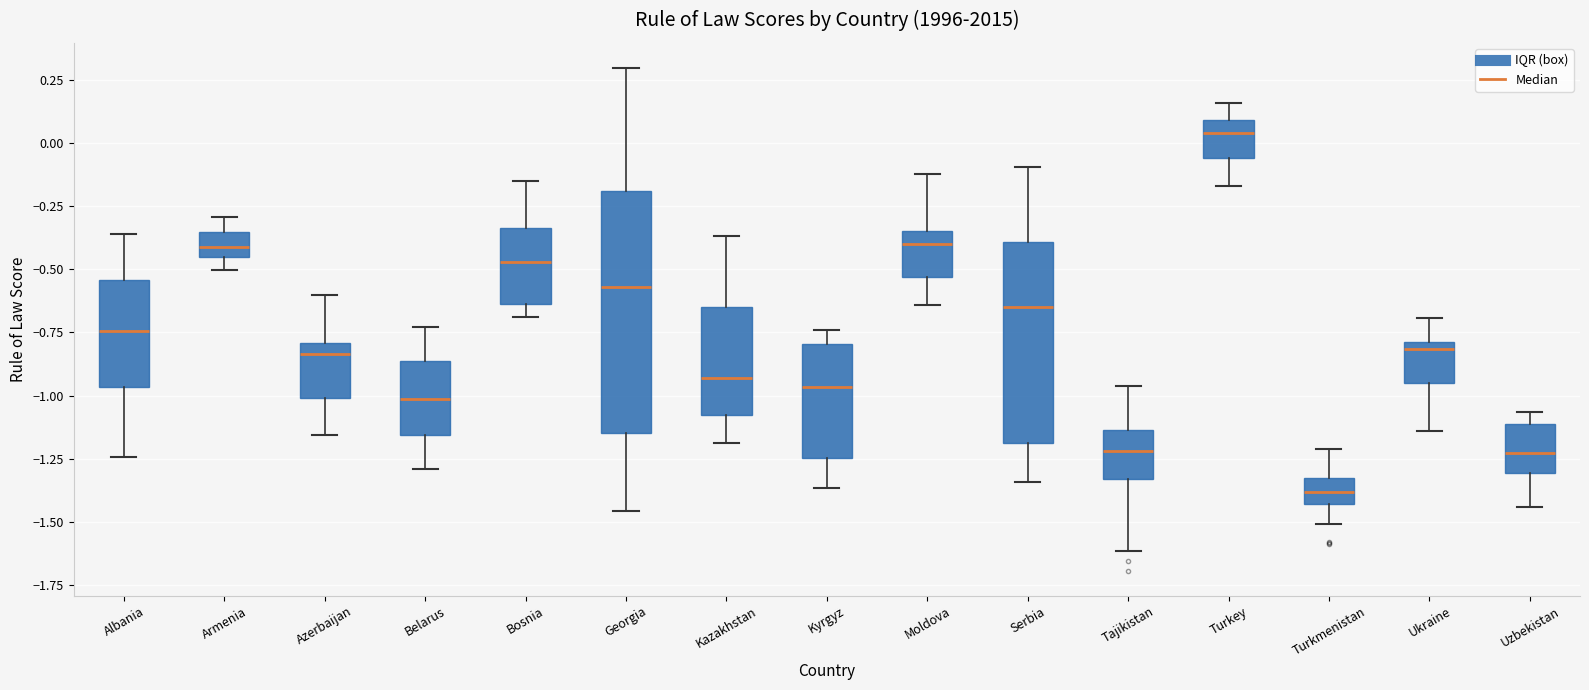

Reading left to right, transcribe this box plot: for each box, give where its median line is, the range the box spans, and where its two whiskers end, as read against the y-axis. The values are not printed on the chart, so give them approximately, as read against the axis.

Albania: median -0.75, box -0.95 to -0.55, whiskers -1.25 to -0.35
Armenia: median -0.40, box -0.45 to -0.35, whiskers -0.50 to -0.30
Azerbaijan: median -0.85, box -1.00 to -0.80, whiskers -1.15 to -0.60
Belarus: median -1.00, box -1.15 to -0.85, whiskers -1.30 to -0.75
Bosnia: median -0.45, box -0.65 to -0.35, whiskers -0.70 to -0.15
Georgia: median -0.55, box -1.15 to -0.20, whiskers -1.45 to 0.30
Kazakhstan: median -0.95, box -1.10 to -0.65, whiskers -1.20 to -0.35
Kyrgyz: median -0.95, box -1.25 to -0.80, whiskers -1.35 to -0.75
Moldova: median -0.40, box -0.55 to -0.35, whiskers -0.65 to -0.10
Serbia: median -0.65, box -1.20 to -0.40, whiskers -1.35 to -0.10
Tajikistan: median -1.20, box -1.35 to -1.15, whiskers -1.60 to -0.95
Turkey: median 0.05, box -0.05 to 0.10, whiskers -0.15 to 0.15
Turkmenistan: median -1.40, box -1.45 to -1.35, whiskers -1.50 to -1.20
Ukraine: median -0.80 (just below the box's upper edge), box -0.95 to -0.80, whiskers -1.15 to -0.70
Uzbekistan: median -1.25, box -1.30 to -1.10, whiskers -1.45 to -1.05